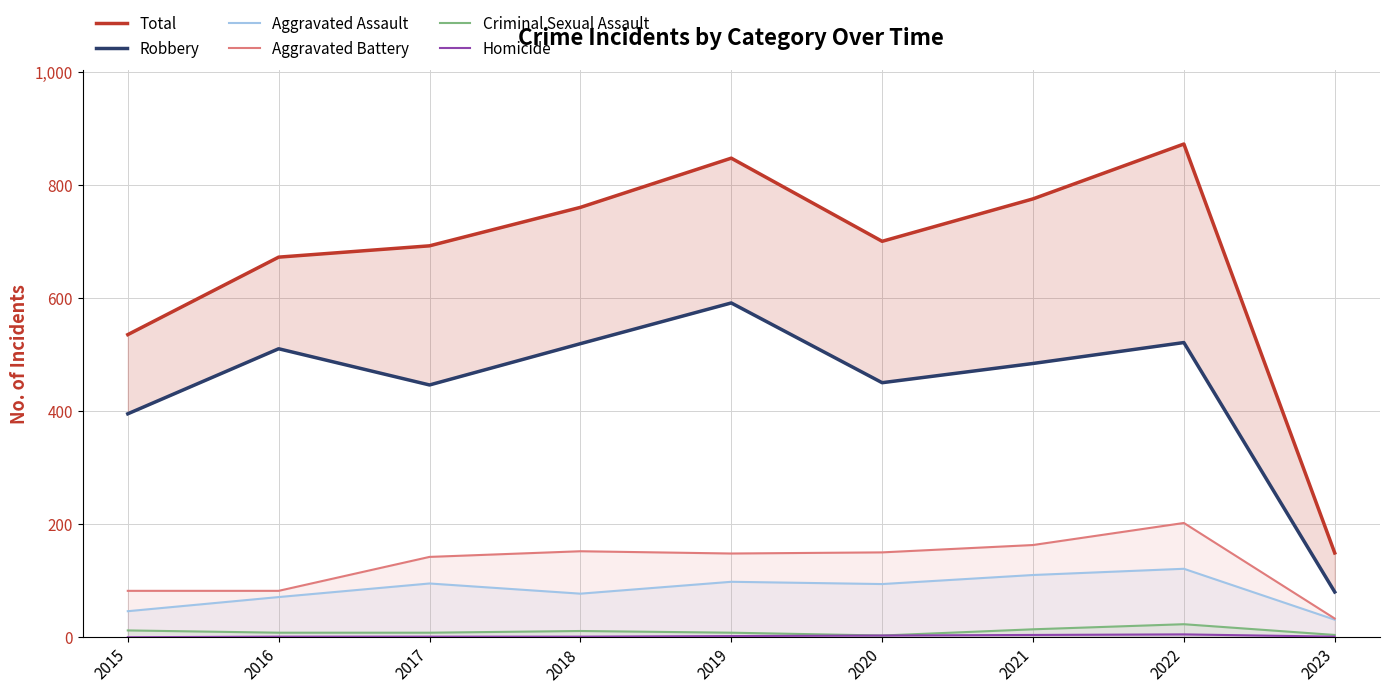

Does the chart display data point markers on the line(s)?

No